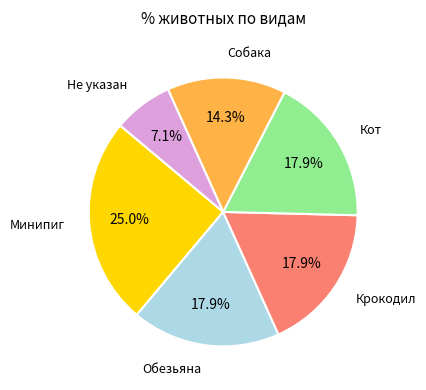

Is there a majority slice in this chart?

No